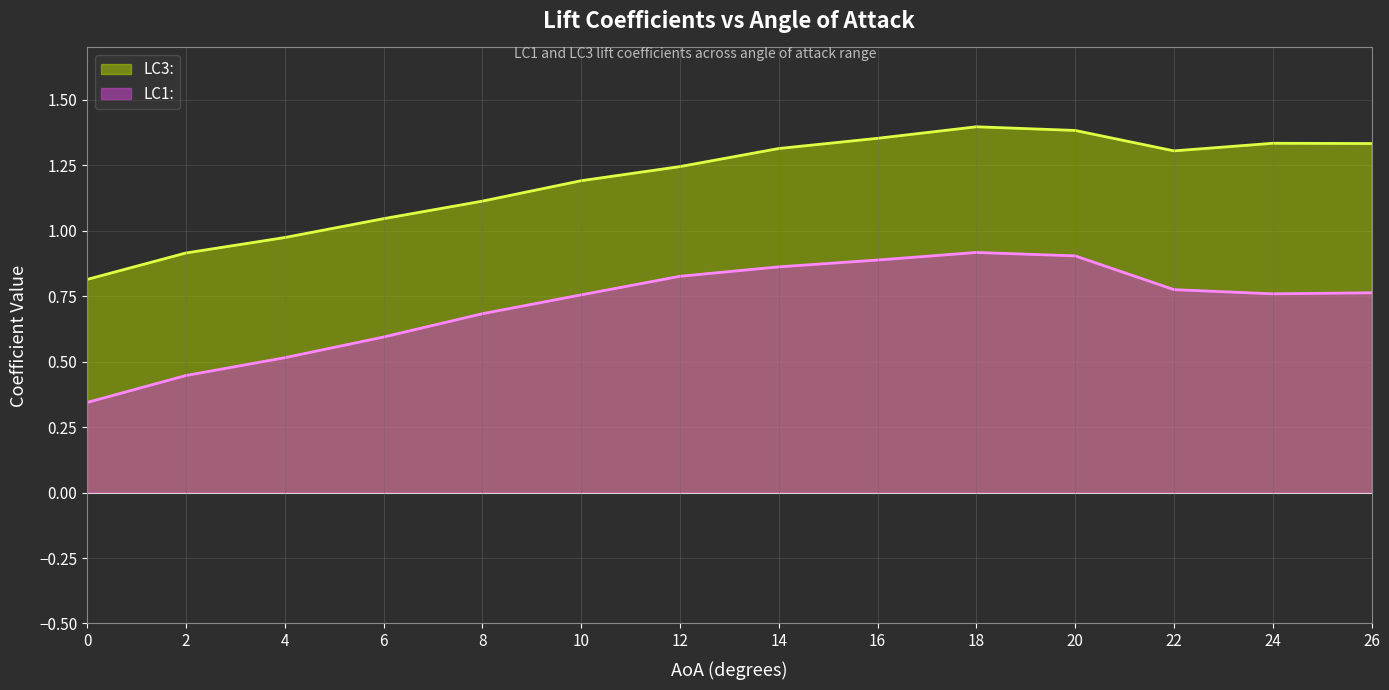

At which category does LC3: reach its first local valley?

22